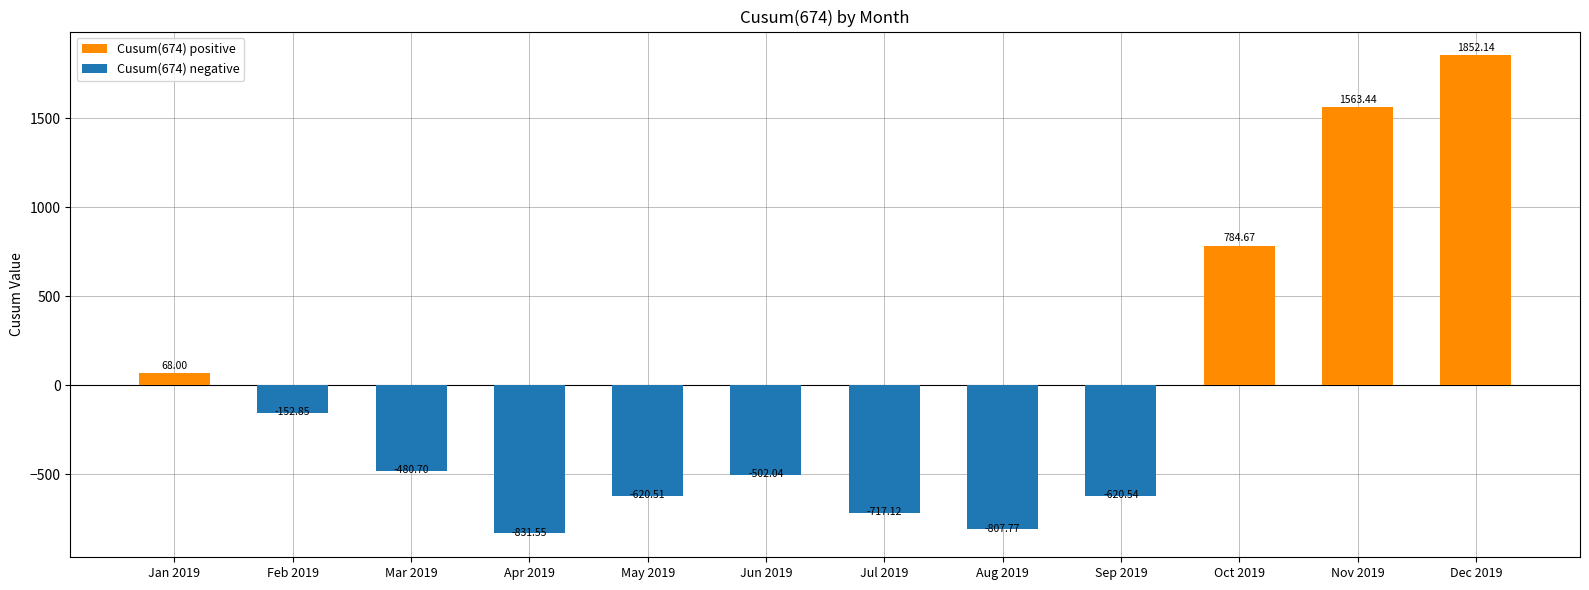

What position from the left is Mar 2019?

3